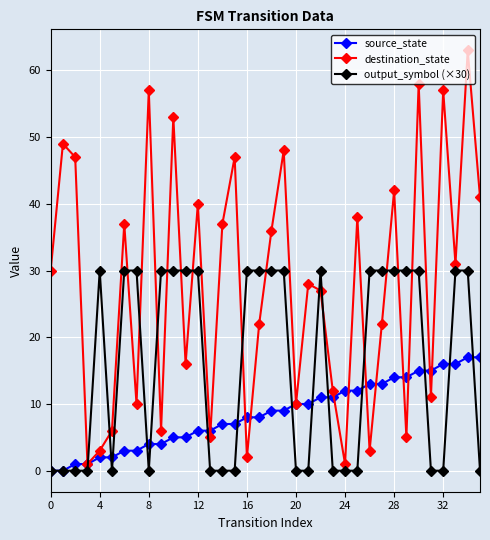

Which series has the largest range (max minus min)?

destination_state